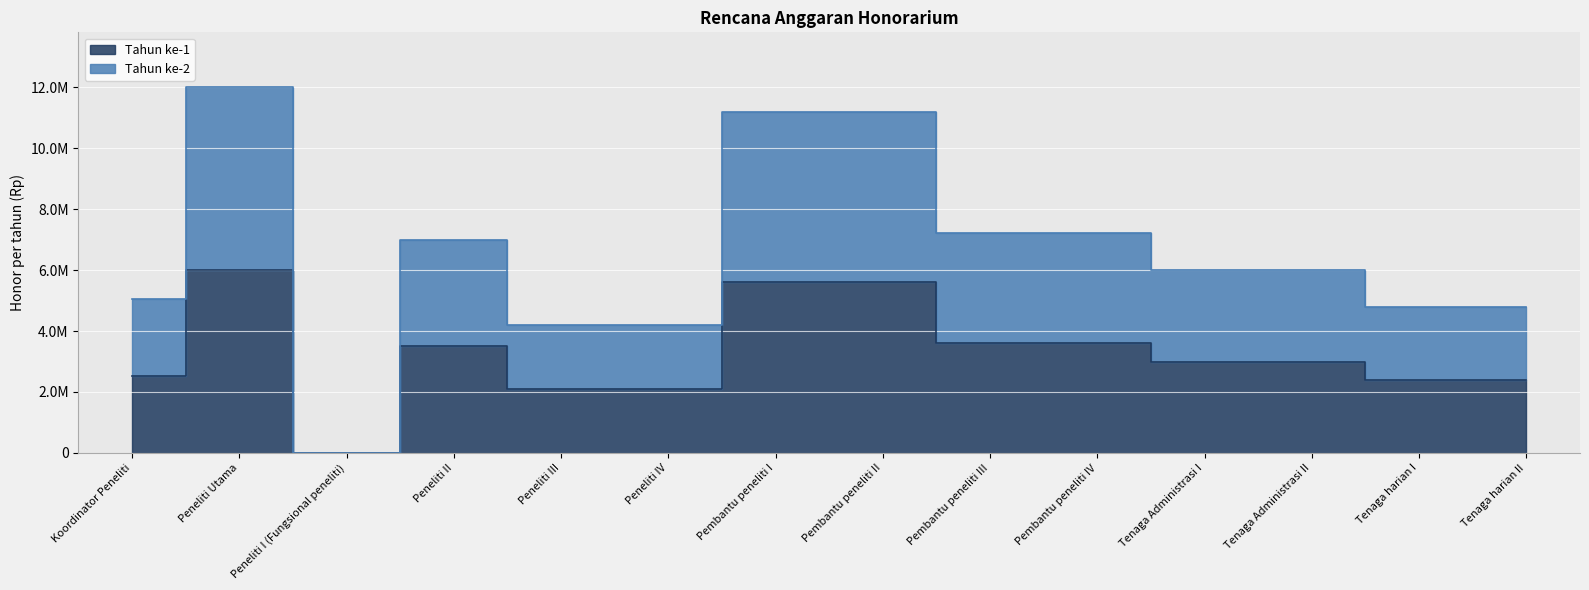

What is the value of the Tahun ke-2 point at the 1st from the left?

5040000